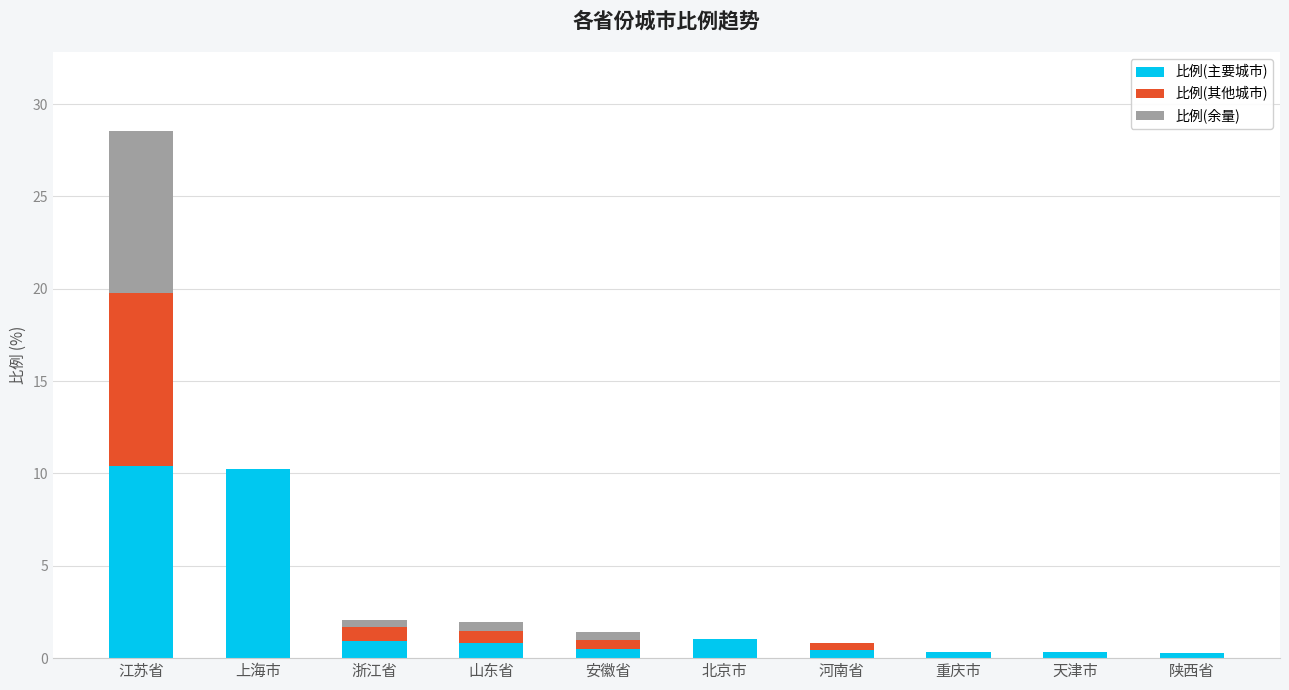

What is the maximum value for 比例(主要城市)?

10.4